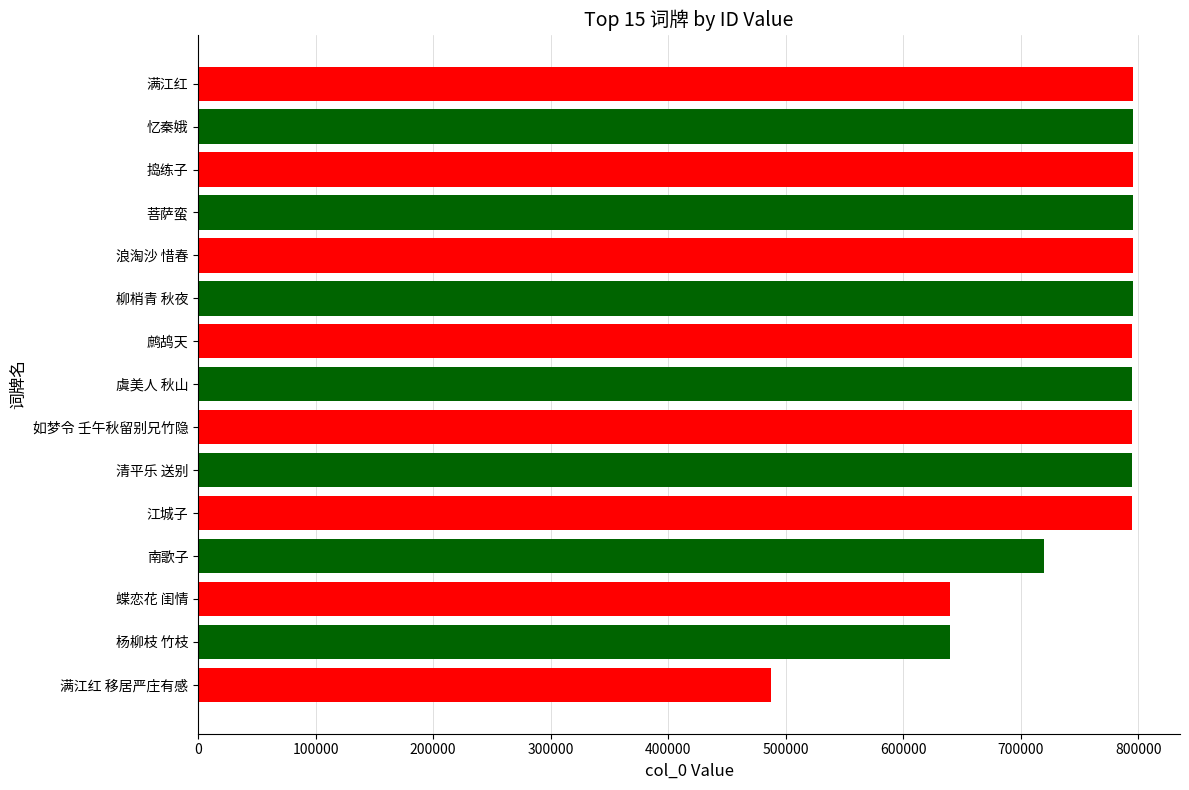

What is the smallest value displayed?

487182